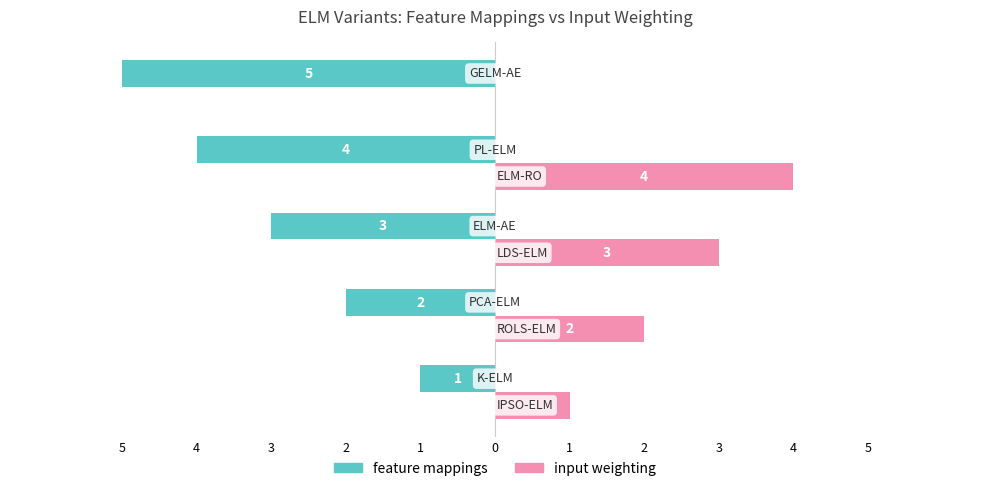

What are all the series names shown in the legend?

feature mappings, input weighting